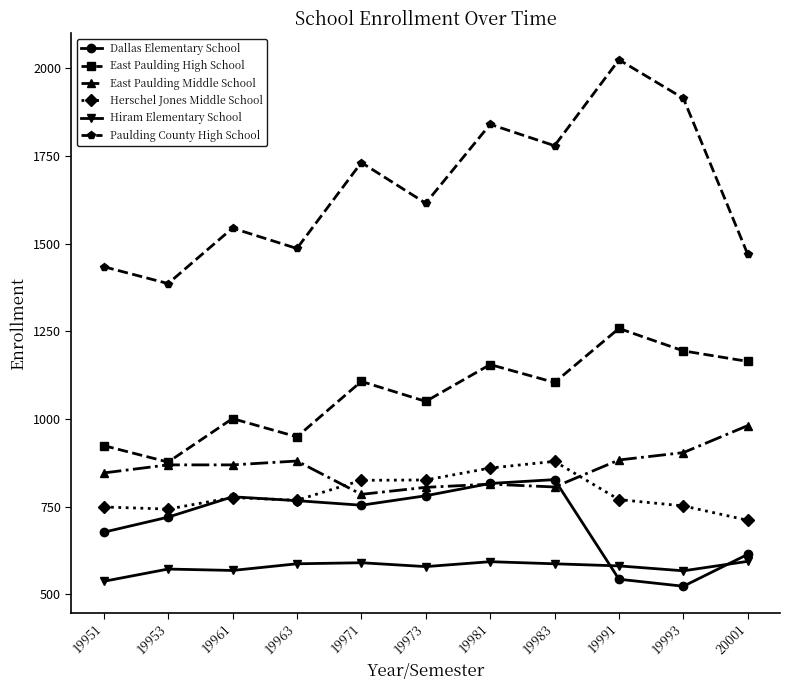

Which series has the largest range (max minus min)?

Paulding County High School